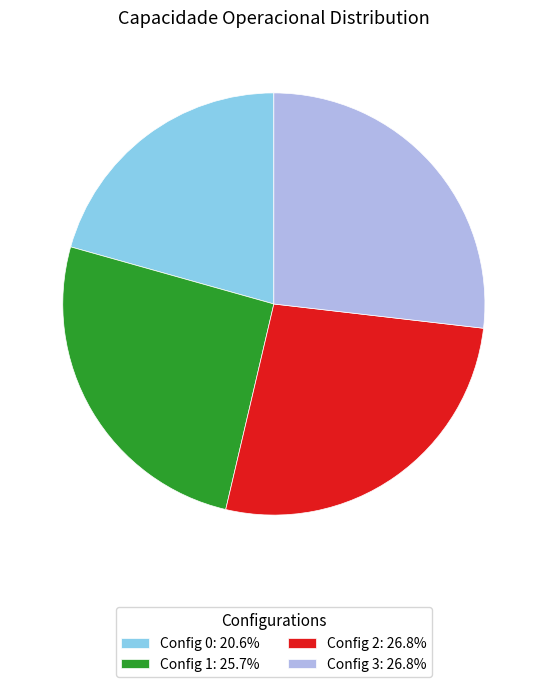

Combined, do Config 2: 26.8% and Config 3: 26.8% account for over 50%?

Yes